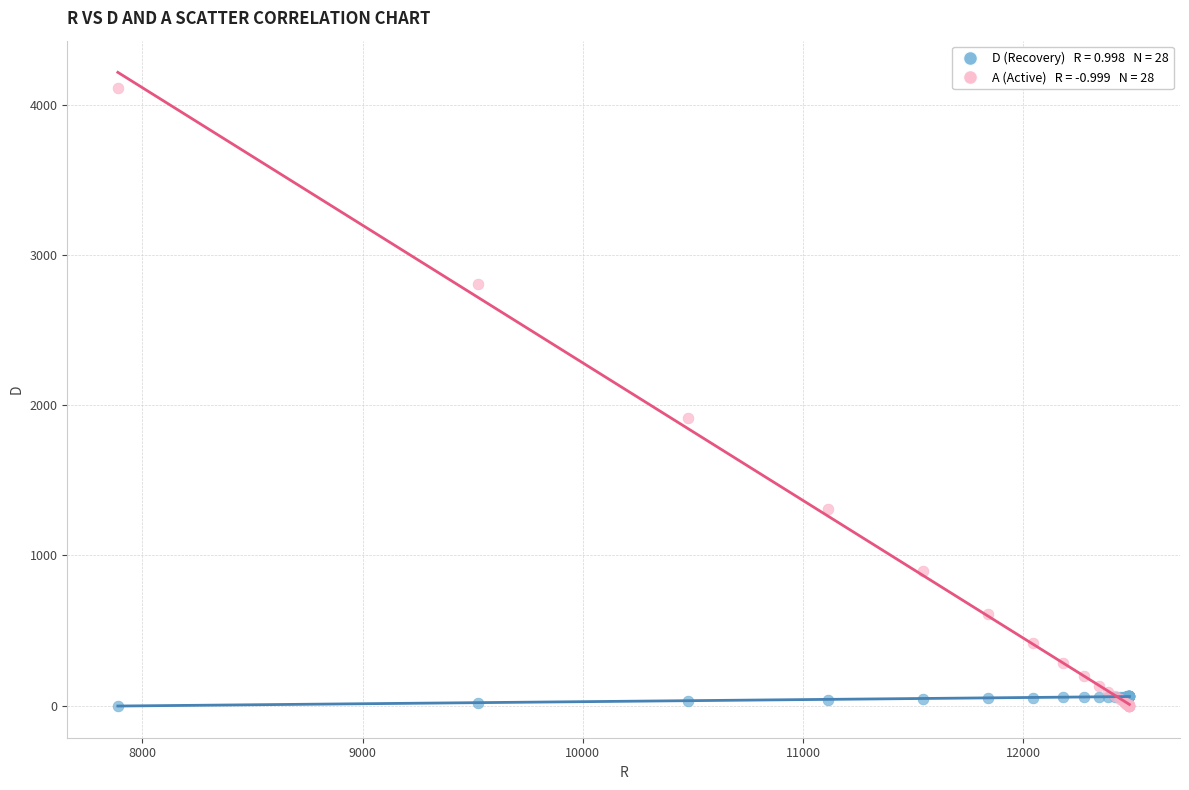

Across all series, what Y value is closest to 2054?

1915.5